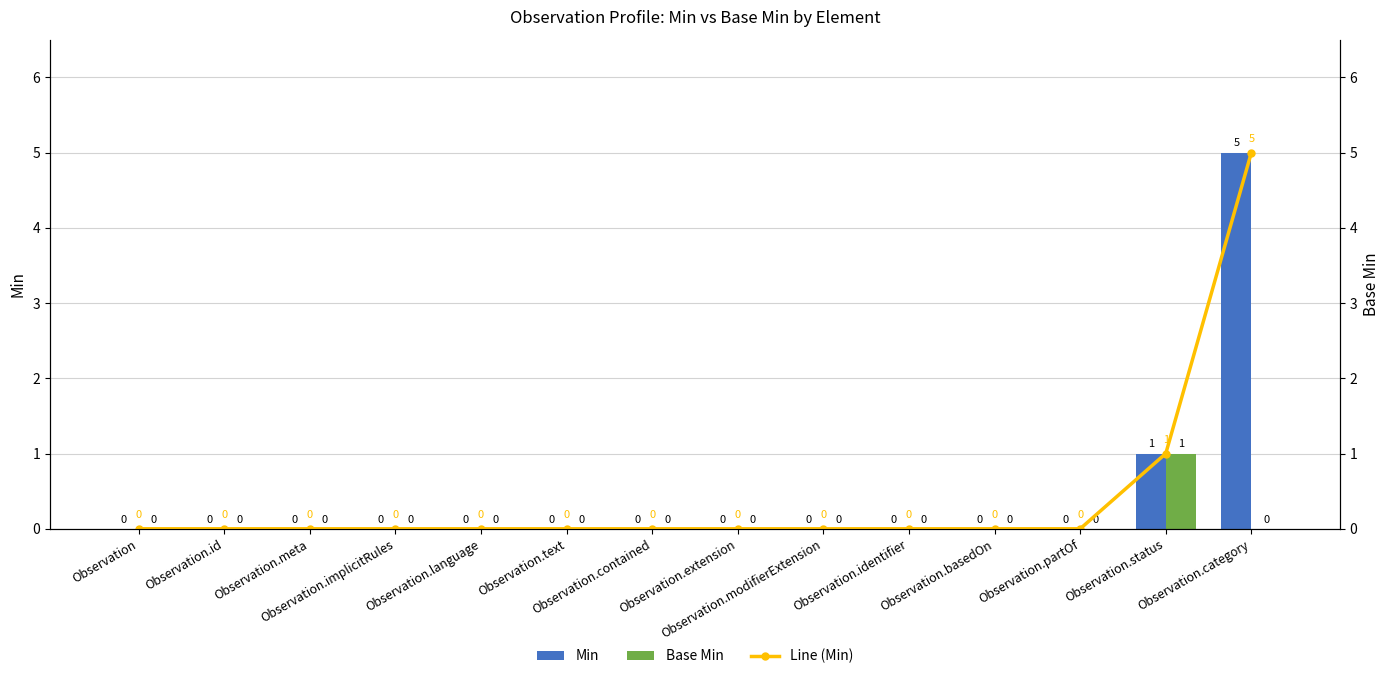

Is the value of Base Min at Observation.basedOn greater than the value of Line (Min) at Observation.extension?

No